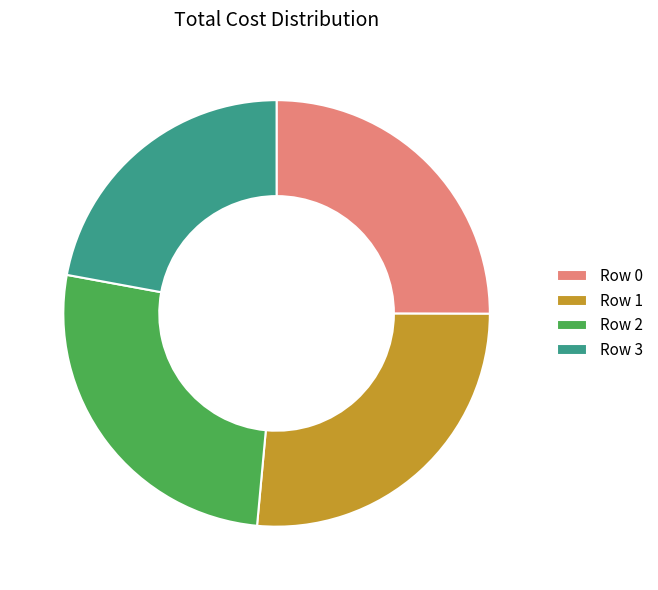

Does any single category account for the majority?

No